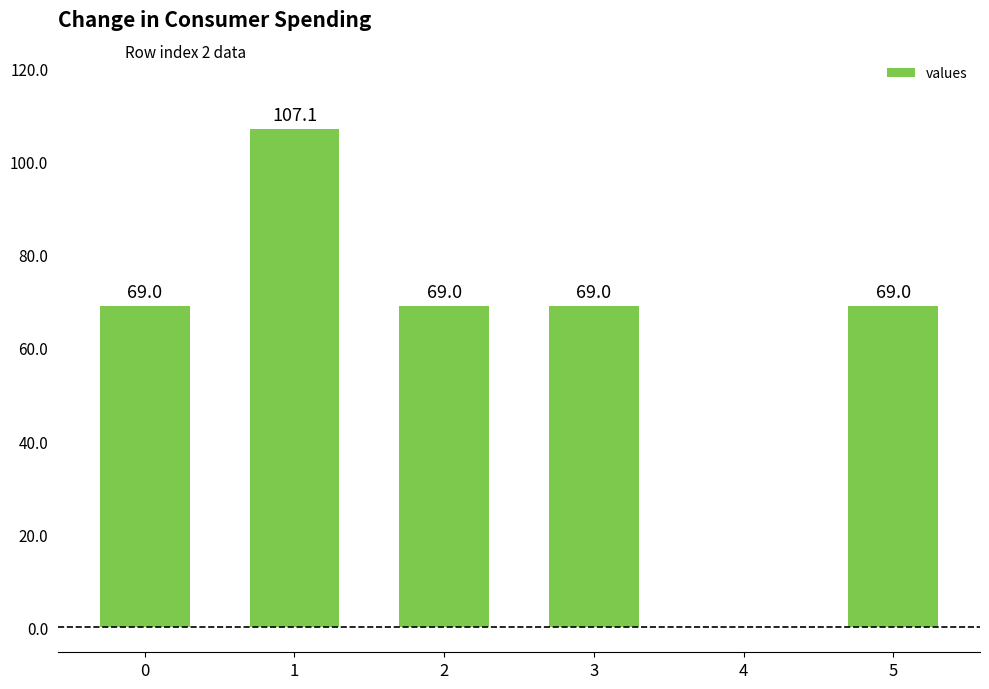

Does the chart contain stacked bars?

No